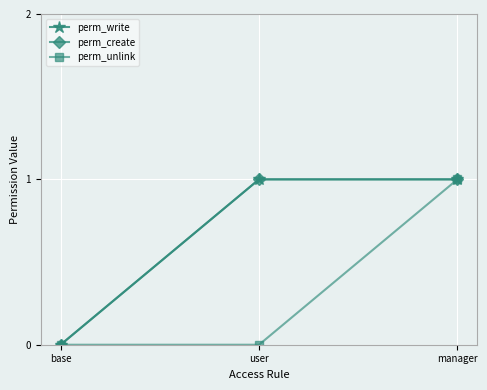

Is this an area chart (filled region under the line)?

No